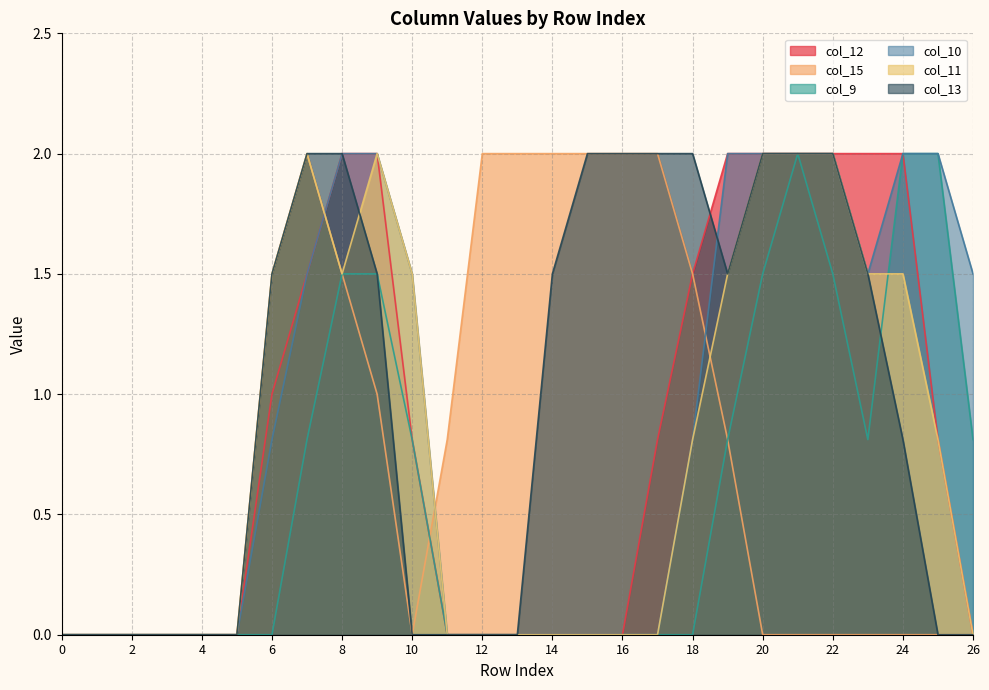

What are all the series names shown in the legend?

col_12, col_15, col_9, col_10, col_11, col_13